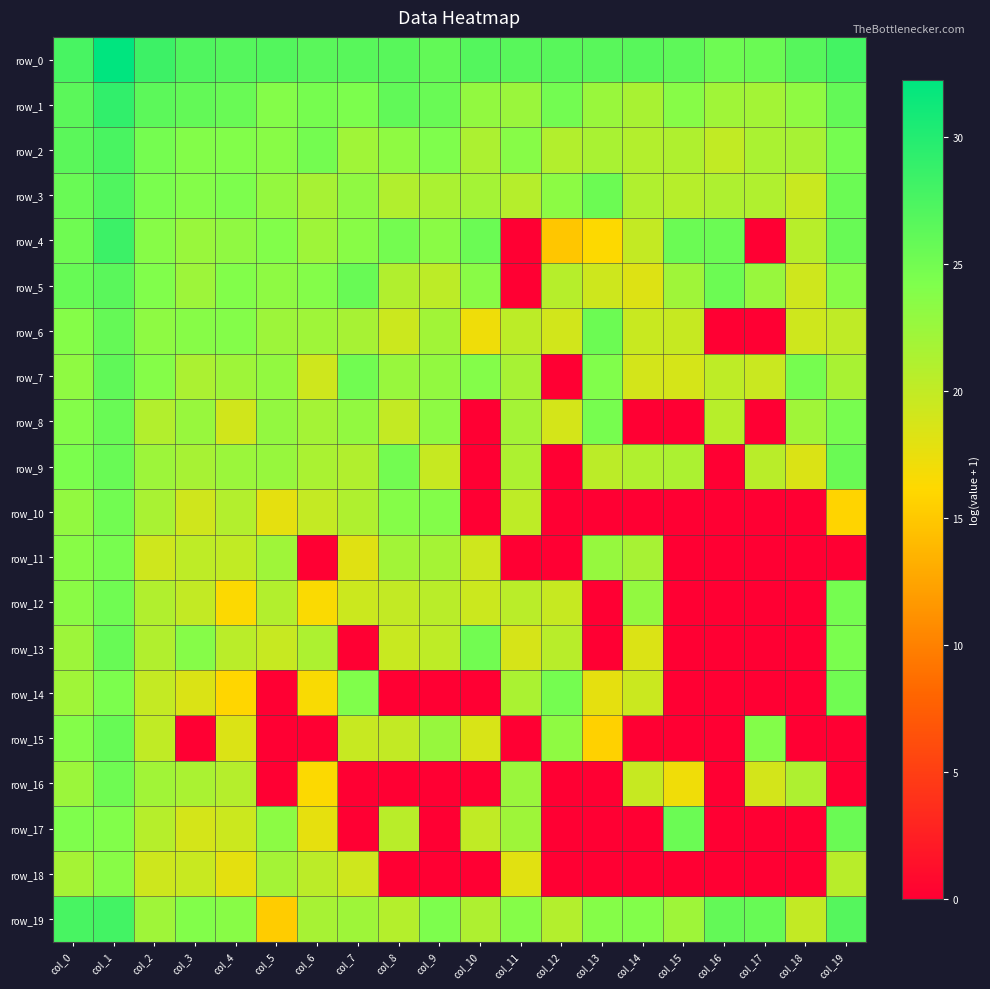

What is the sum of the row_1 values at col_16 and col_18?

45.3